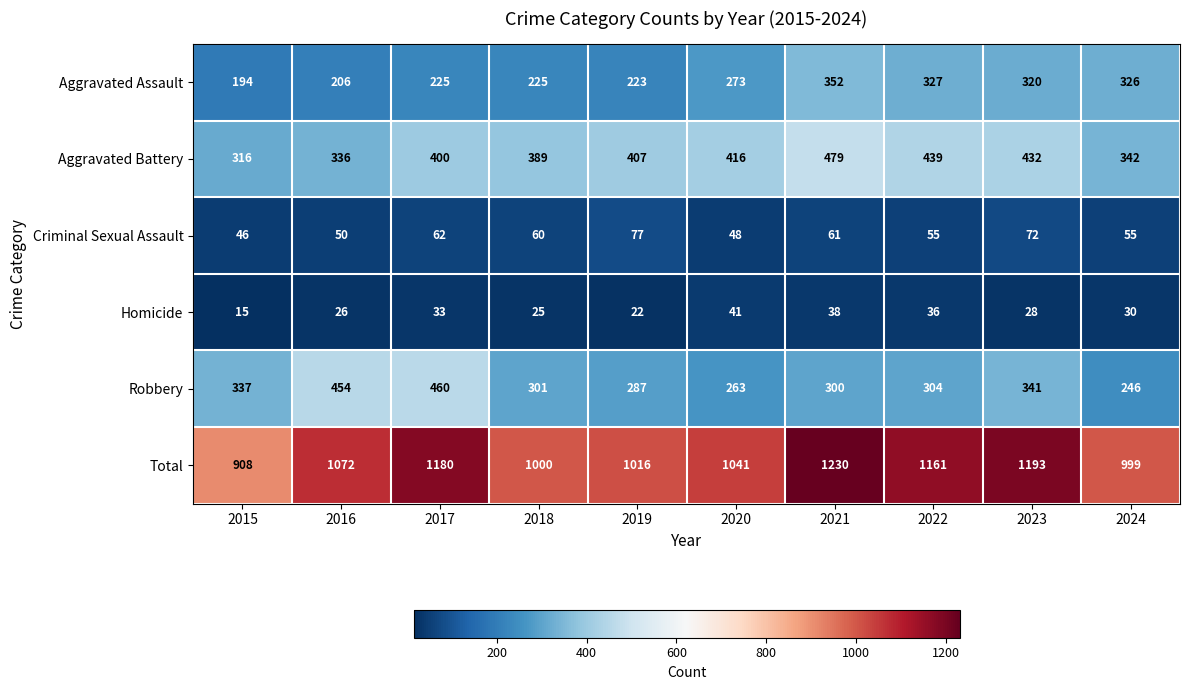

At 2020, list the series in order from largest to smallest.

Total, Aggravated Battery, Aggravated Assault, Robbery, Criminal Sexual Assault, Homicide